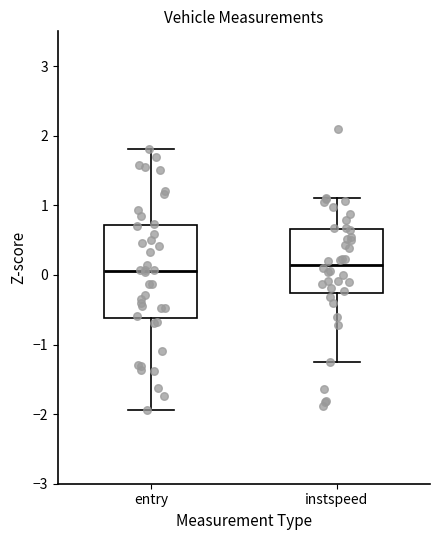

Where does the lower whisker of the box for entry end on the y-axis? The values are not printed on the chart, so give them approximately, as read against the axis.

-1.9